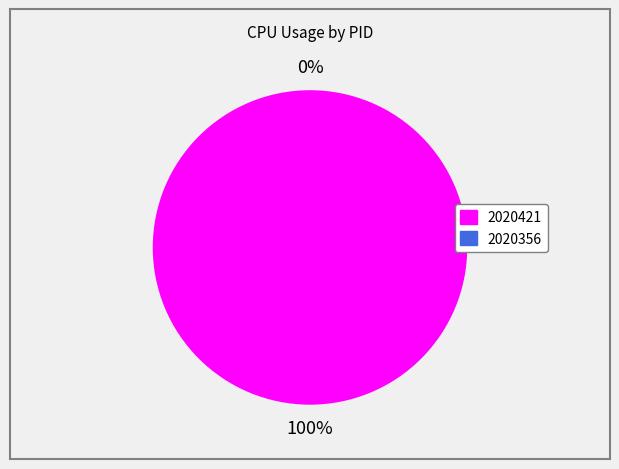

Which category has the biggest portion of the pie?

2020421